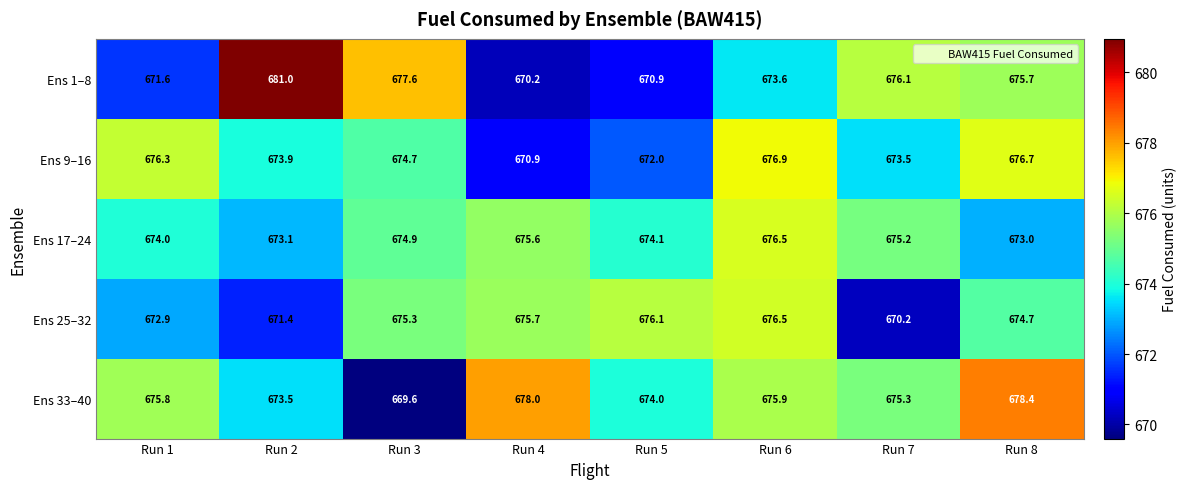

What is the minimum value shown in the chart?

669.6